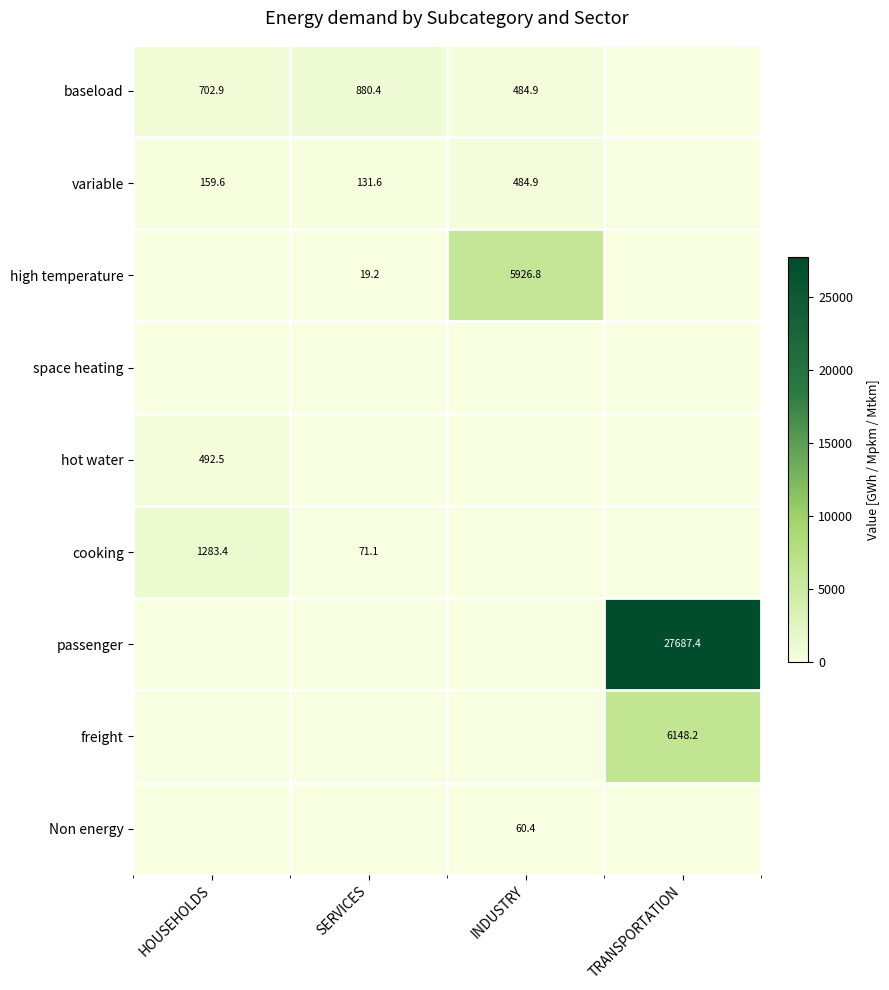

Is it true that baseload equals 702.9 at HOUSEHOLDS?

True